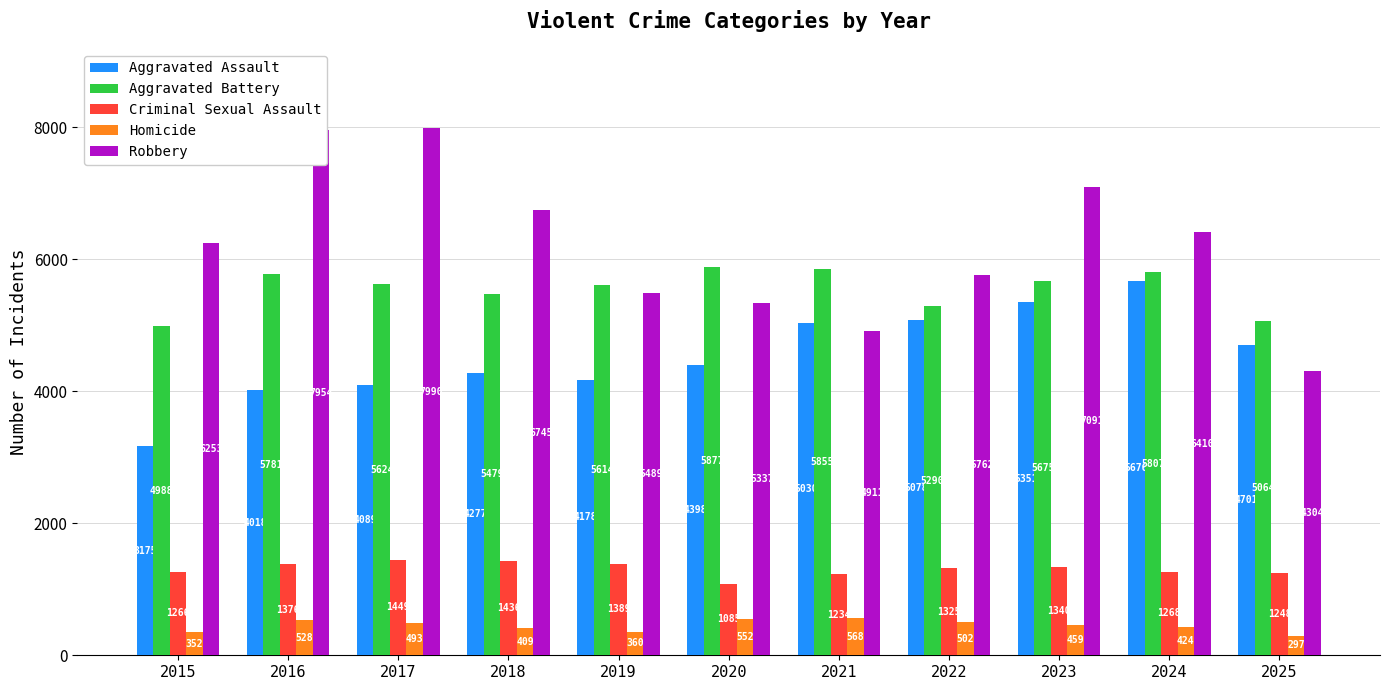

Is it true that Criminal Sexual Assault equals 611 at 2021?

False